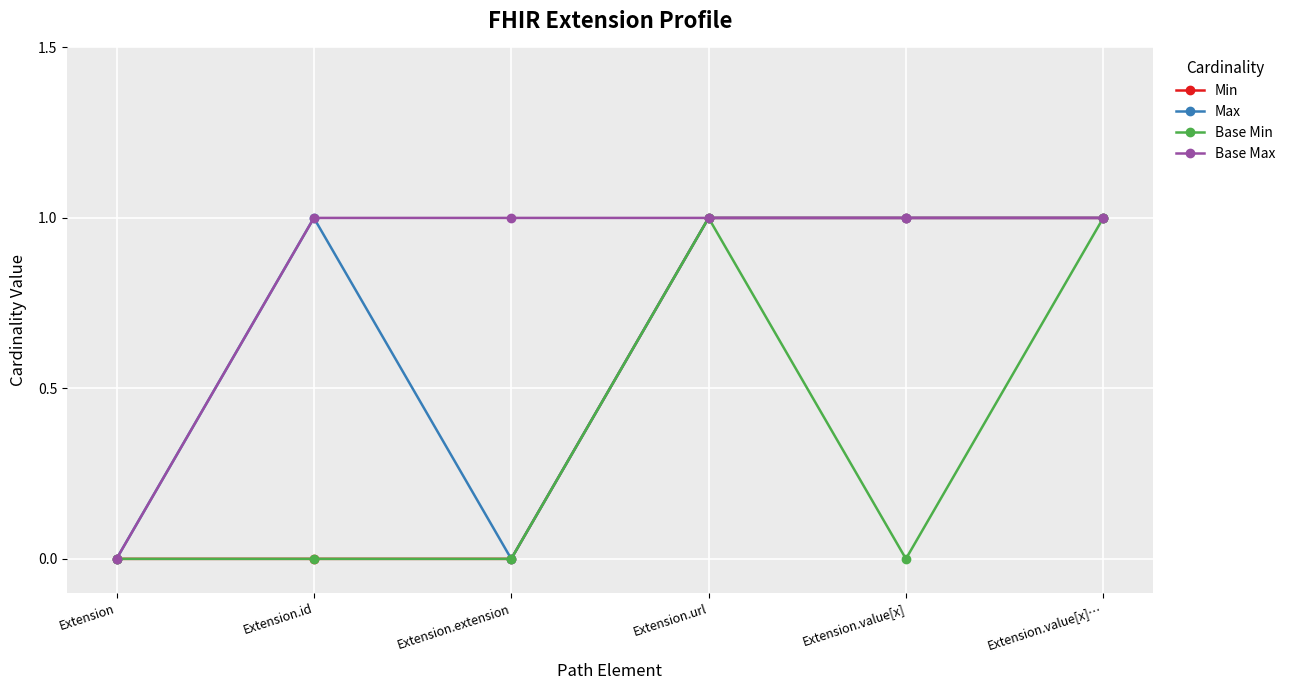

The value of Base Max at Extension is 0. True or false?

True